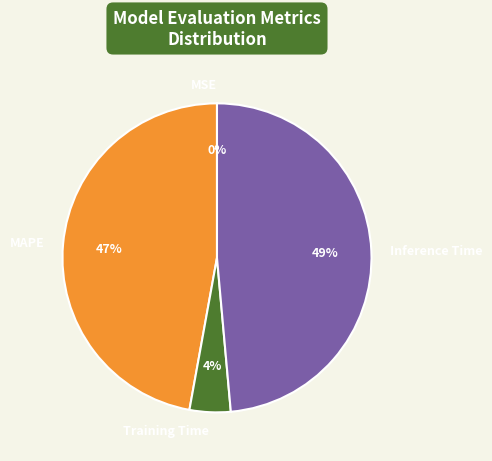

To the nearest percent, what is the difference between the largest and smallest slice percentages?

49%